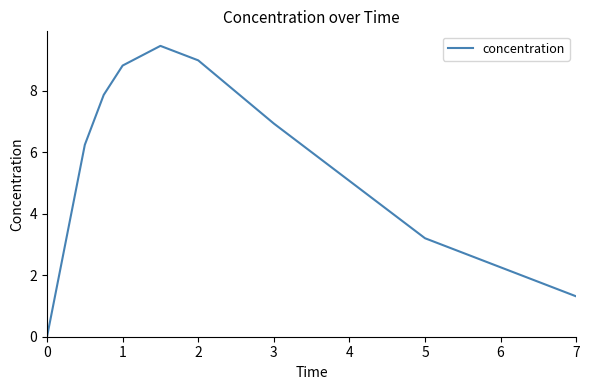

What is the average value?

5.9